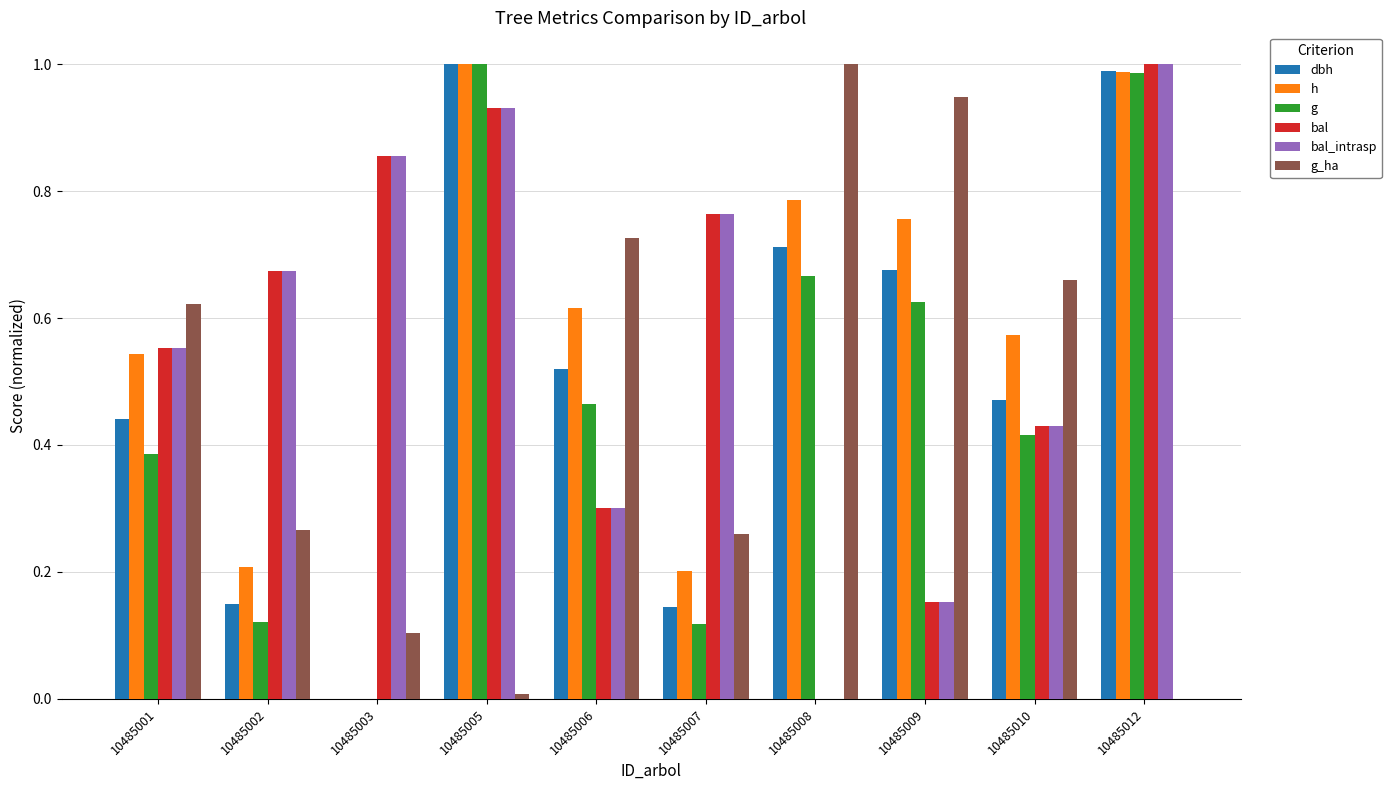

What is the sum of all g values?

4.8